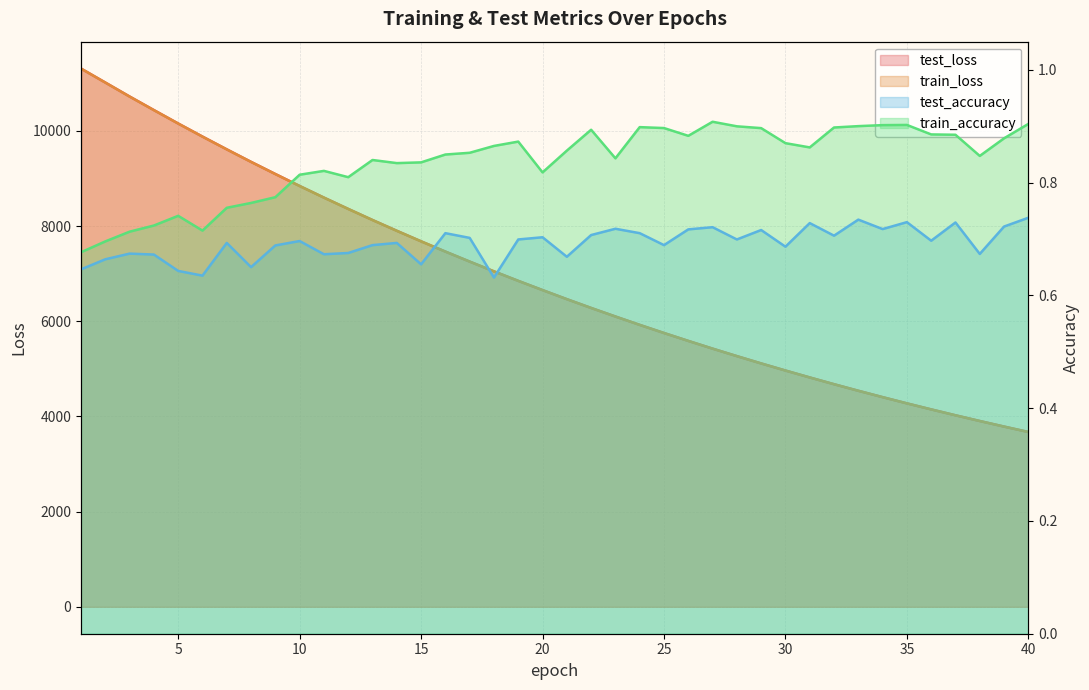

Reading right to left, list all the values displayed in this chart.

test_loss: 3673.2	3787.2	3904.0	4024.4	4148.0	4274.8	4405.4	4539.5	4677.2	4819.2	4964.4	5113.9	5267.3	5424.8	5587.0	5753.2	5923.9	6099.8	6279.4	6464.0	6654.8	6848.5	7048.2	7253.4	7463.7	7679.0	7900.6	8126.9	8360.1	8597.7	8841.9	9093.0	9348.2	9611.2	9879.6	10154.3	10436.1	10721.1	11015.1	11307.9
train_loss: 3672.4	3786.3	3903.2	4023.4	4147.0	4273.9	4404.4	4538.5	4676.3	4818.1	4963.5	5112.7	5266.2	5423.8	5585.8	5752.0	5922.6	6098.3	6277.9	6462.8	6653.2	6847.1	7046.8	7252.1	7462.2	7677.6	7898.9	8125.3	8358.3	8596.1	8840.3	9091.3	9346.6	9609.6	9877.9	10153.0	10434.6	10719.7	11013.9	11307.8
test_accuracy: 0.7	0.7	0.7	0.7	0.7	0.7	0.7	0.7	0.7	0.7	0.7	0.7	0.7	0.7	0.7	0.7	0.7	0.7	0.7	0.7	0.7	0.7	0.6	0.7	0.7	0.7	0.7	0.7	0.7	0.7	0.7	0.7	0.7	0.7	0.6	0.6	0.7	0.7	0.7	0.6
train_accuracy: 0.9	0.9	0.8	0.9	0.9	0.9	0.9	0.9	0.9	0.9	0.9	0.9	0.9	0.9	0.9	0.9	0.9	0.8	0.9	0.9	0.8	0.9	0.9	0.9	0.8	0.8	0.8	0.8	0.8	0.8	0.8	0.8	0.8	0.8	0.7	0.7	0.7	0.7	0.7	0.7